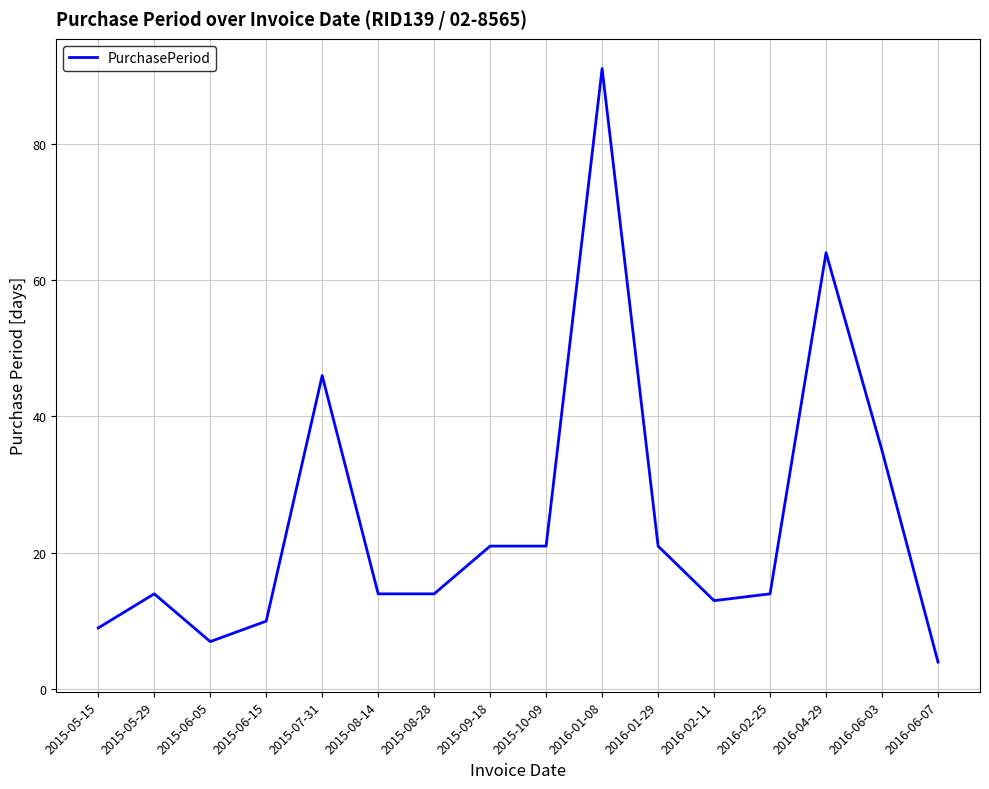

At which category does the chart reach its minimum across all series?

2016-06-07